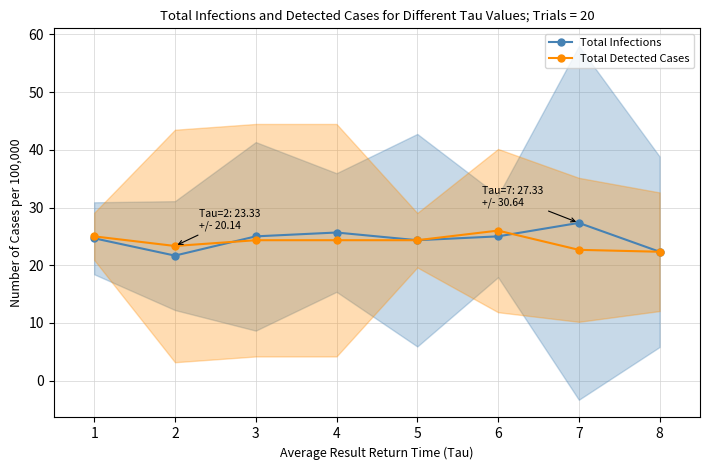

Reading right to left, what are all the values shown in this chart?

Total Infections: 22.3	27.3	25.0	24.3	25.7	25.0	21.7	24.7
Total Detected Cases: 22.3	22.7	26.0	24.3	24.3	24.3	23.3	25.0